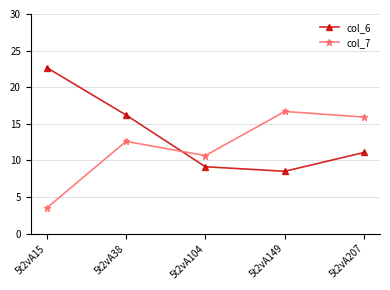

What is the sum of the col_7 values at 5t2vA38 and 5t2vA15?

16.1